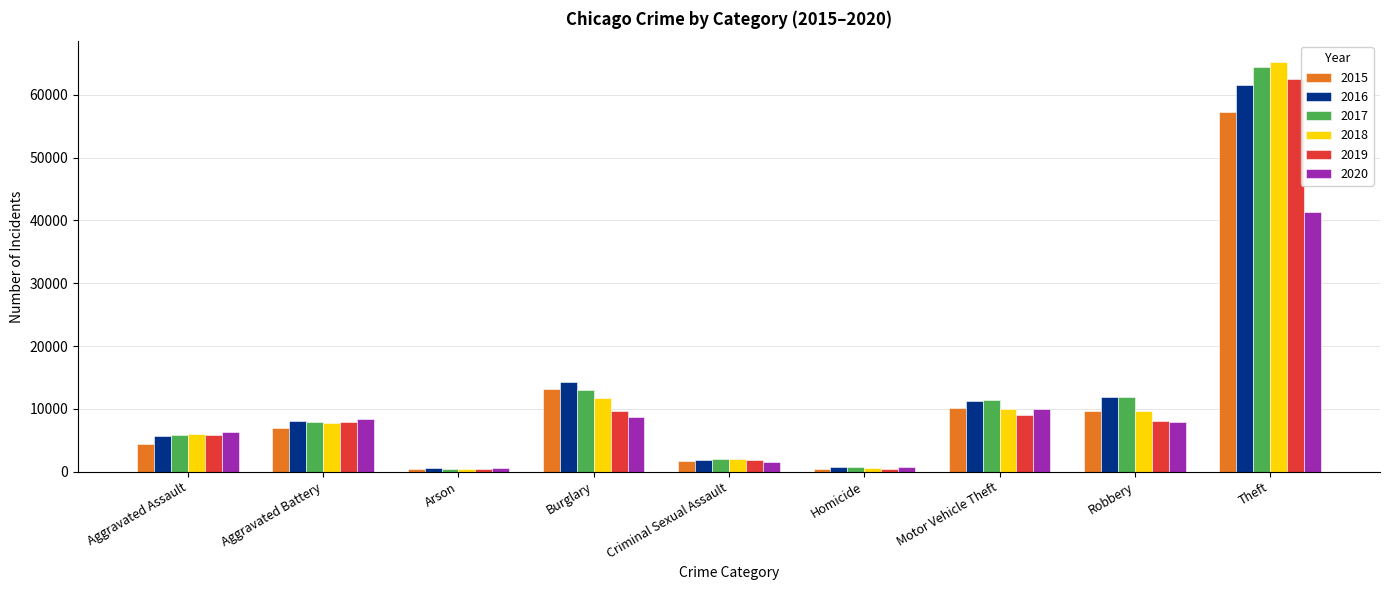

Rank the series by their maximum value, from highest to lowest.

2018, 2017, 2019, 2016, 2015, 2020